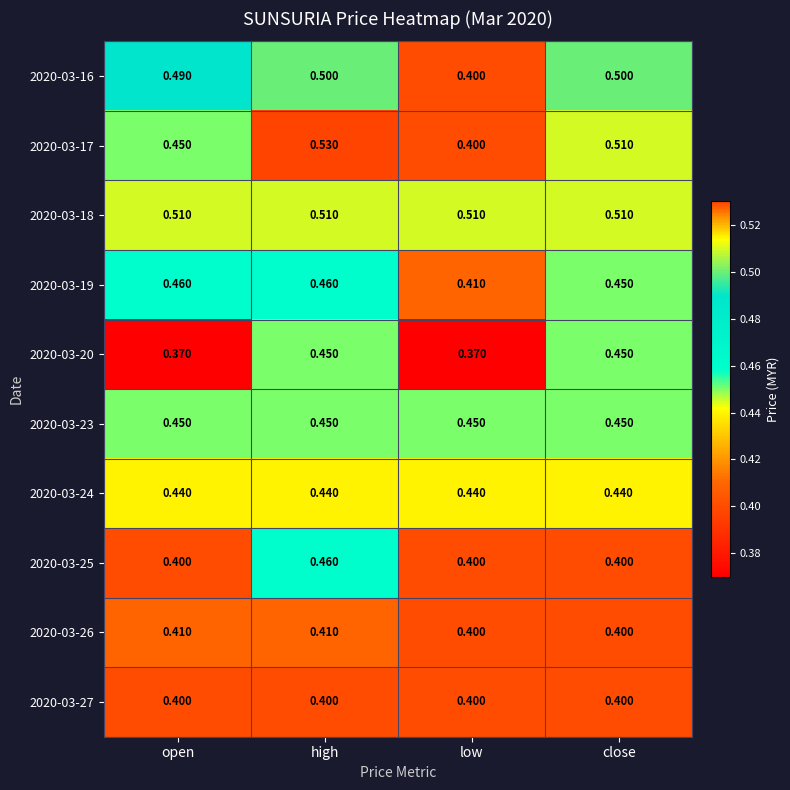

Which label corresponds to the largest value in the chart?

high